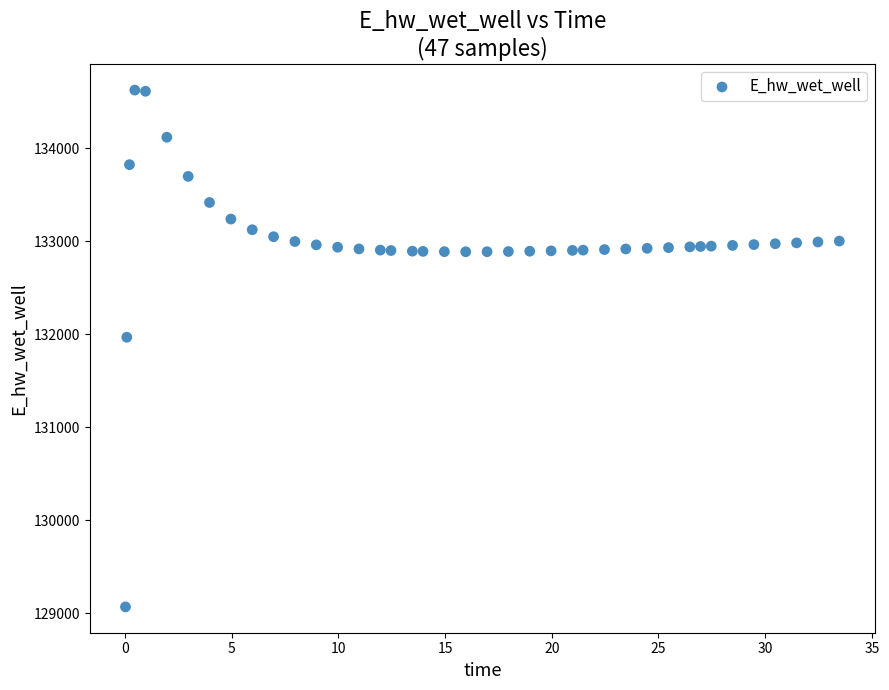

What Y value in the scatter plot is closest to 131849?

131970.0